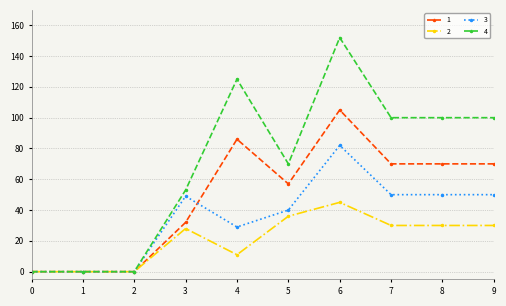

List the series in order of their peak value, lowest first.

2, 3, 1, 4